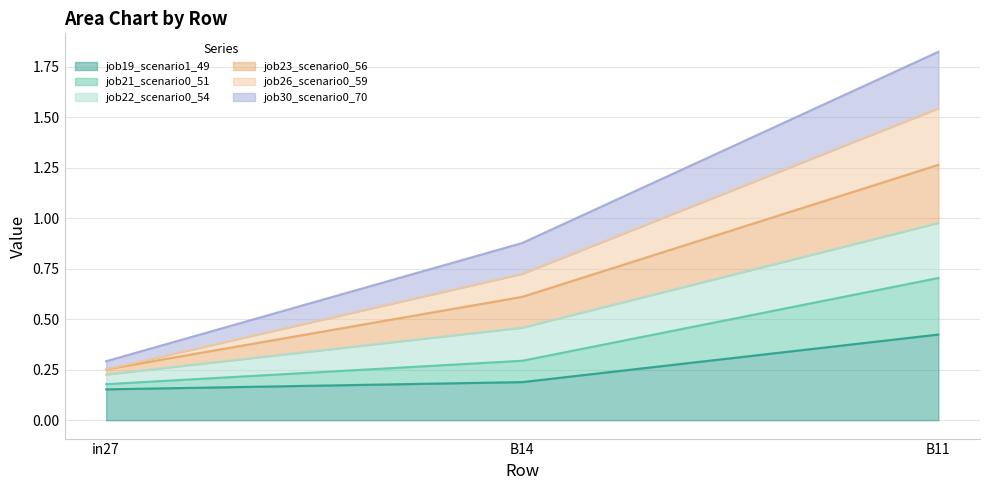

Which label corresponds to the largest value in the chart?

B11